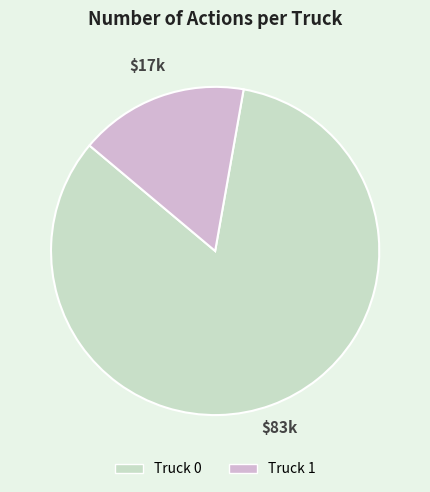

Rank the categories by value from highest to lowest.

Truck 0, Truck 1